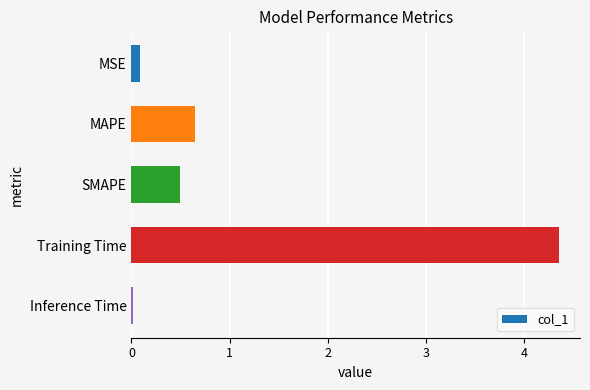

How many bars are there in total?

5